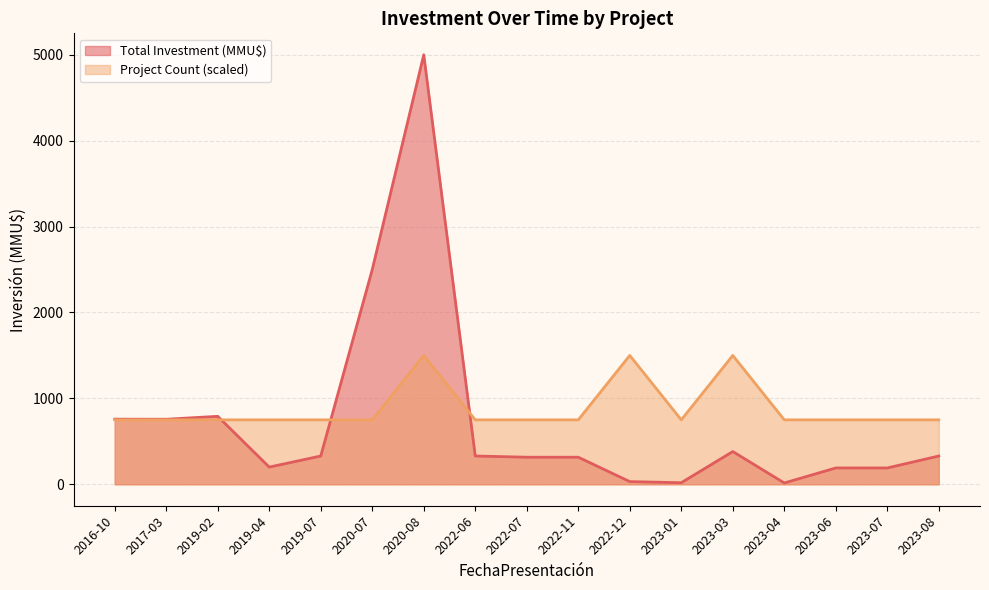

List the series in order of their peak value, lowest first.

Project Count (scaled), Total Investment (MMU$)